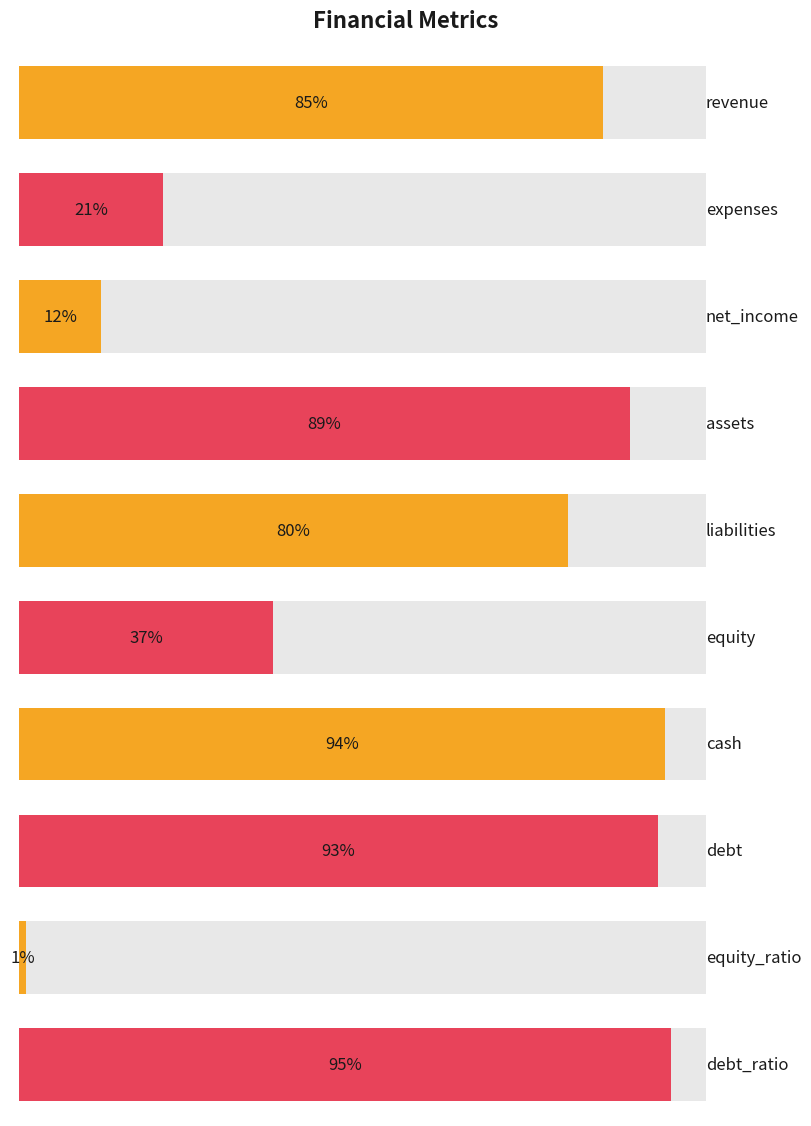

Reading left to right, list all the values displayed in this chart.

revenue=85	expenses=21	net_income=12	assets=89	liabilities=80	equity=37	cash=94	debt=93	equity_ratio=1	debt_ratio=95